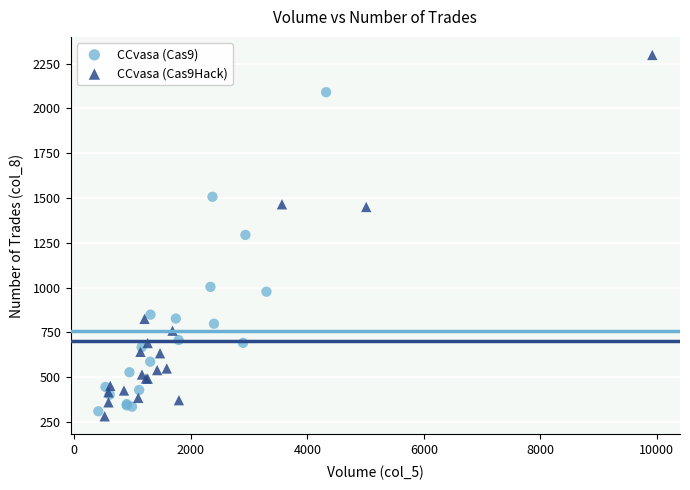

Which series has the largest Y range (max minus min)?

CCvasa (Cas9Hack)